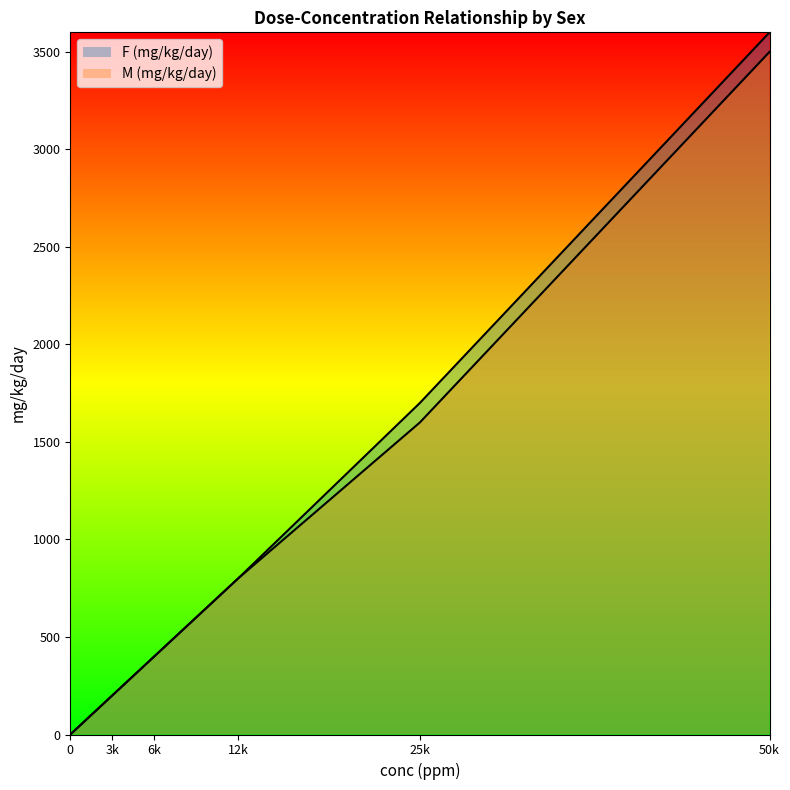

True or false: M (mg/kg/day) has more than 1 points higher than both neighbors.

False